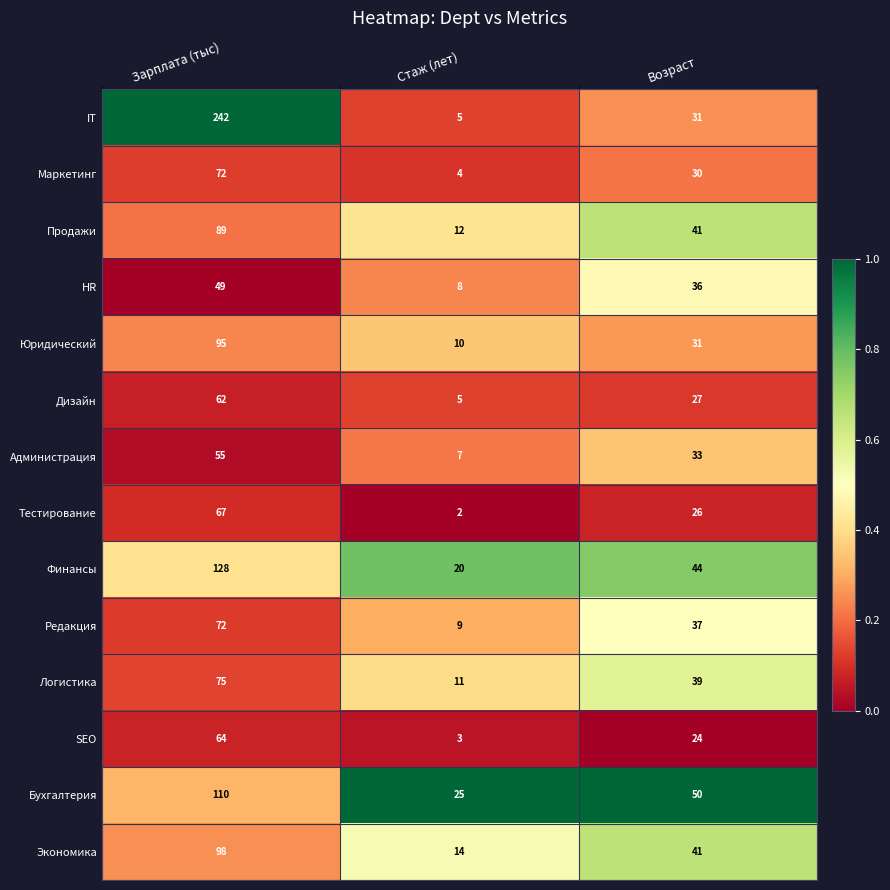

At which category is the sum across all series the highest?

Зарплата (тыс)